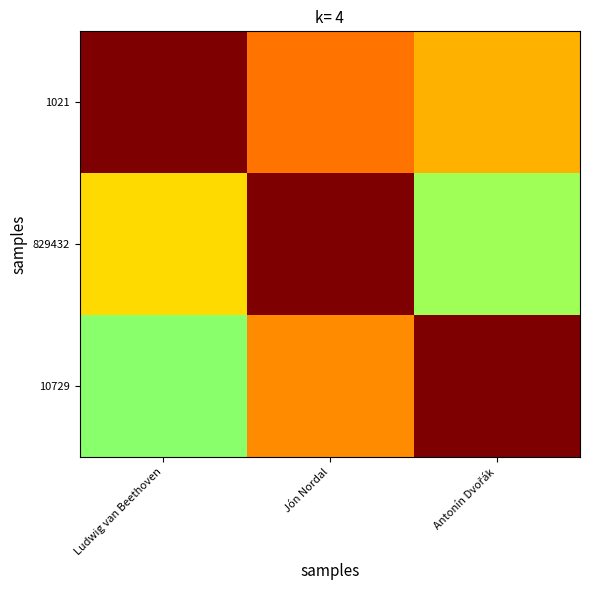

What is the minimum value shown in the chart?

0.5